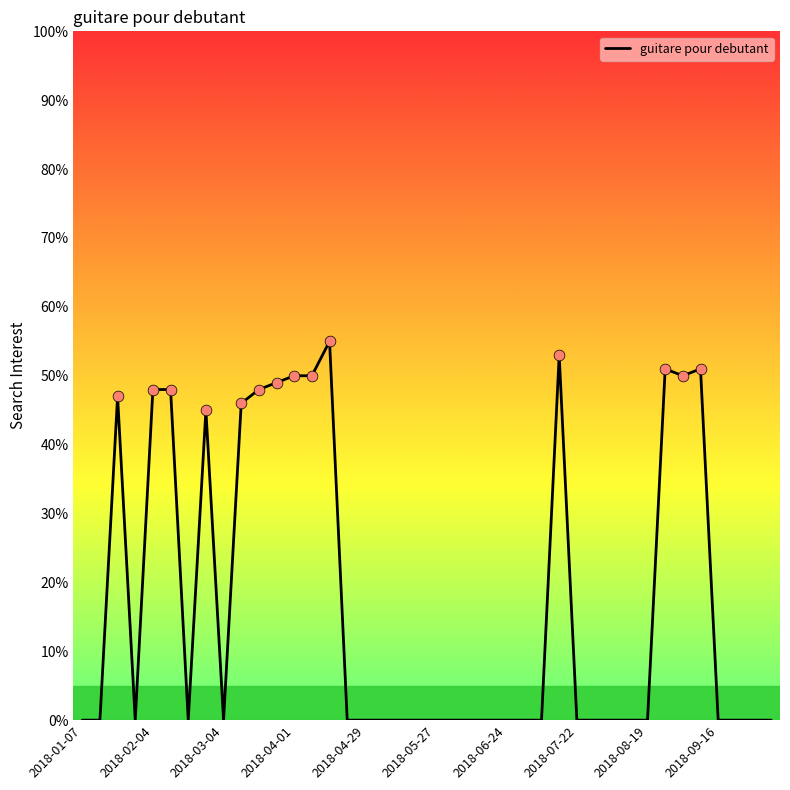

What is the difference between the maximum and minimum values?

55